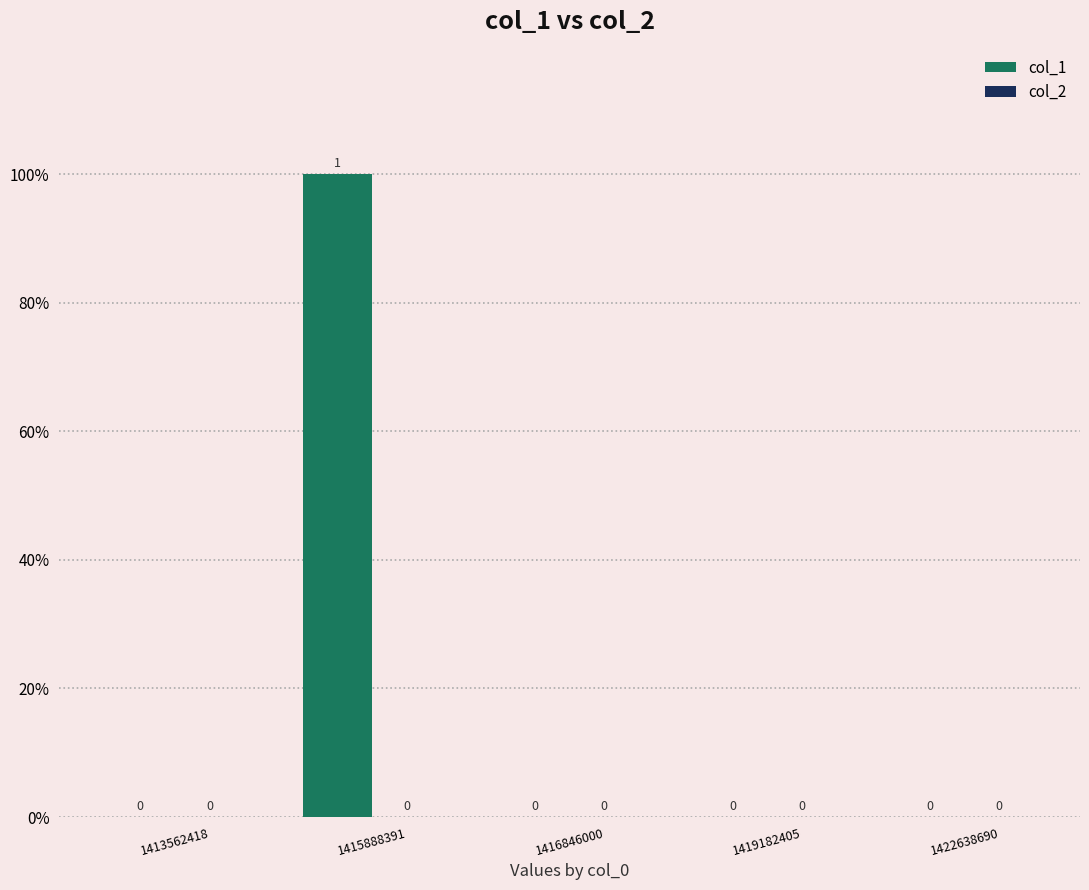

Reading left to right, extract all data points from this chart.

col_1: 1413562418=0	1415888391=1	1416846000=0	1419182405=0	1422638690=0
col_2: 1413562418=0	1415888391=0	1416846000=0	1419182405=0	1422638690=0